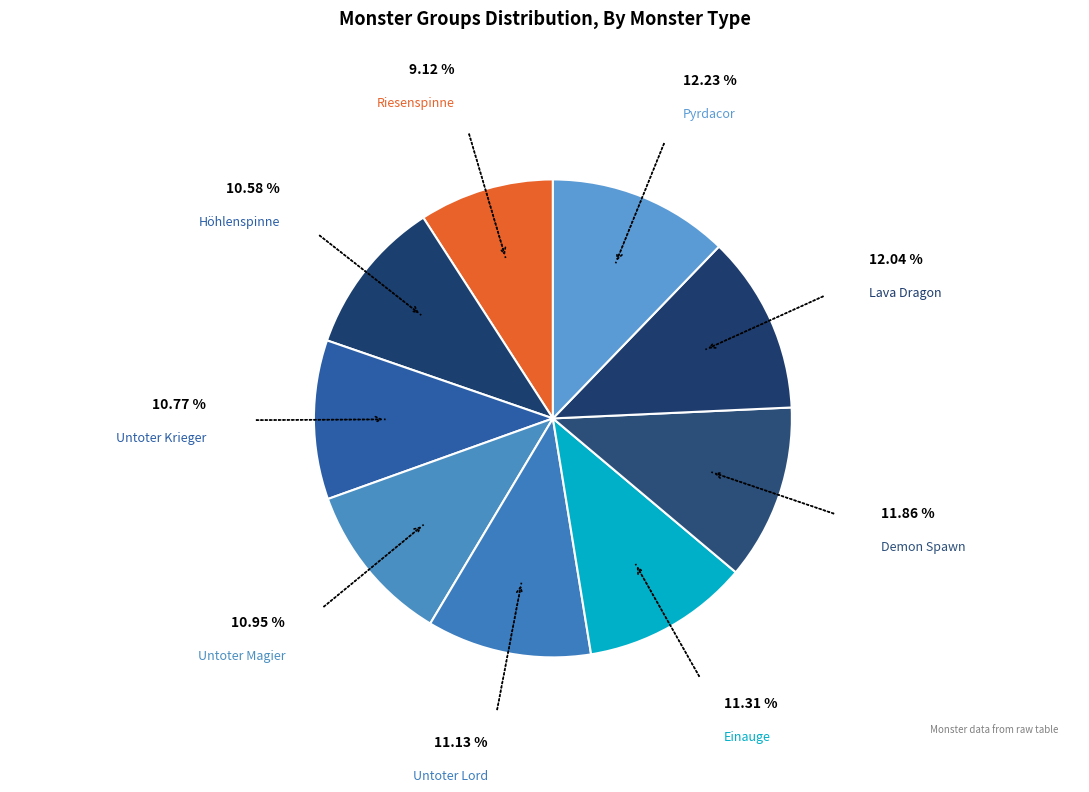

What is the smallest slice in the pie chart?

Riesenspinne